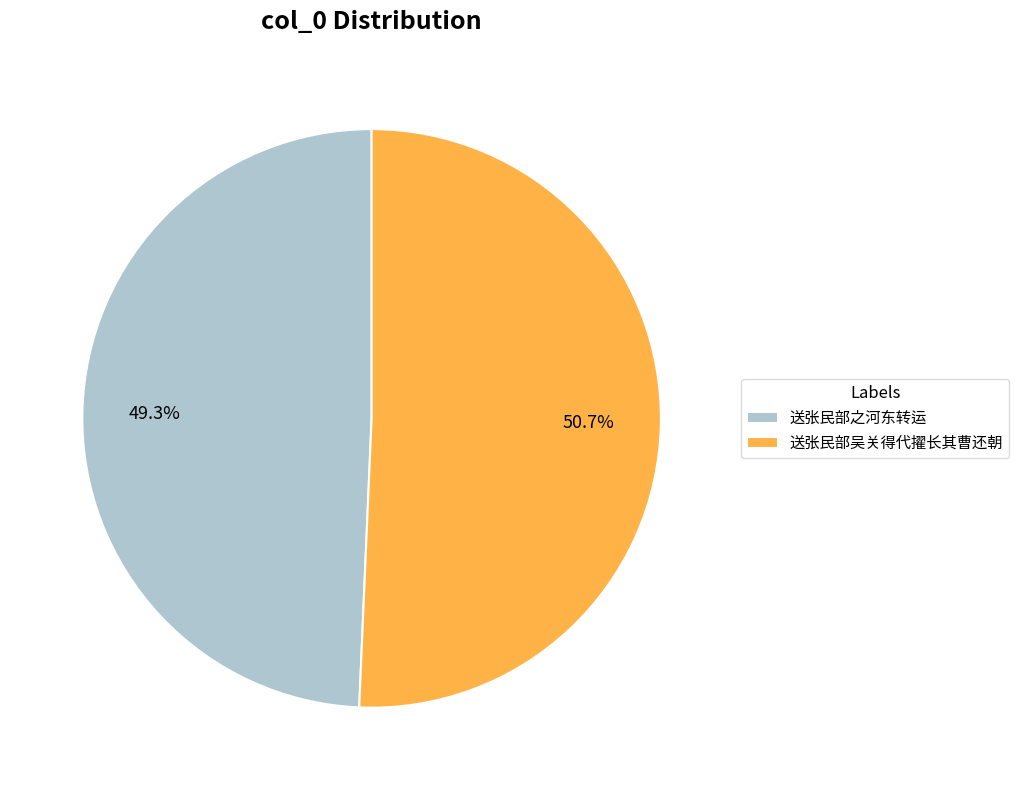

Does any single category account for the majority?

Yes